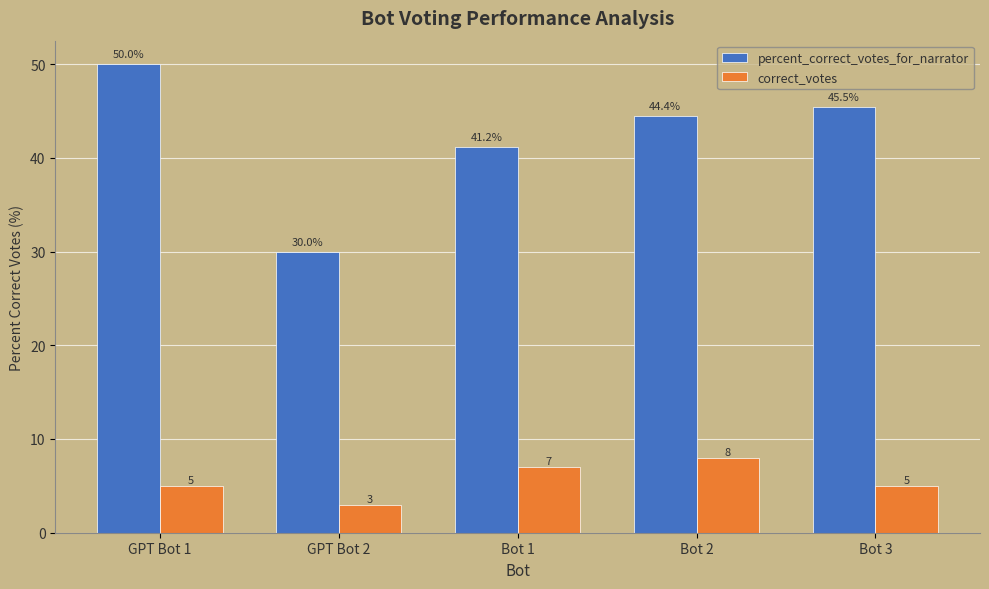

What is the difference between the maximum and second lowest values in the percent_correct_votes_for_narrator series?

8.8